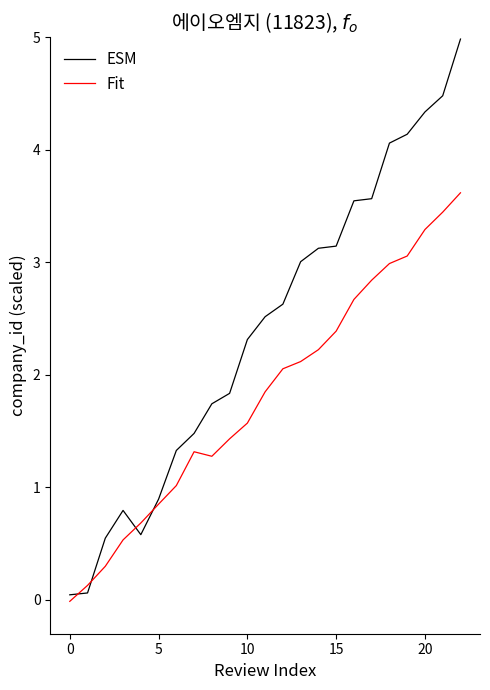

List the series in order of their peak value, lowest first.

Fit, ESM